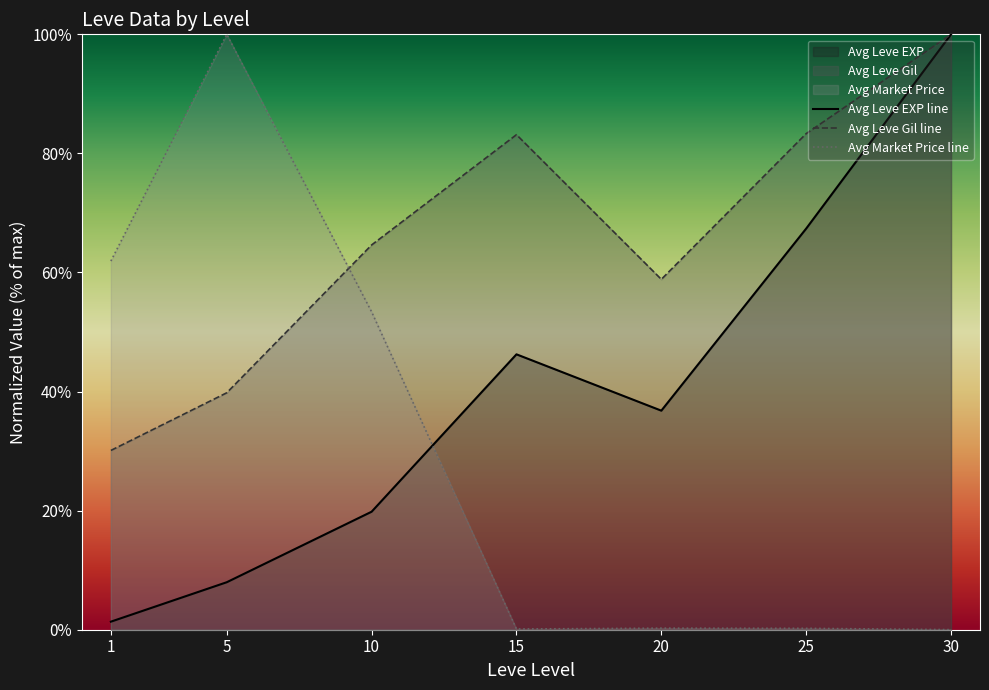

True or false: Avg Market Price line and Avg Leve Gil line cross at least once.

True